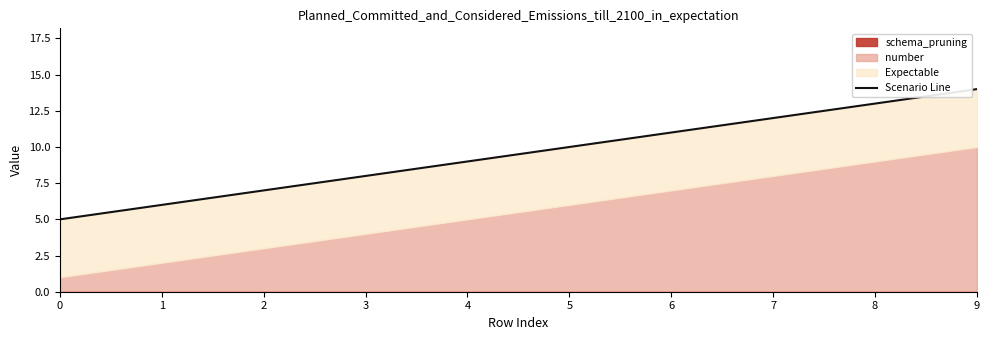

What is the greatest value displayed?

14